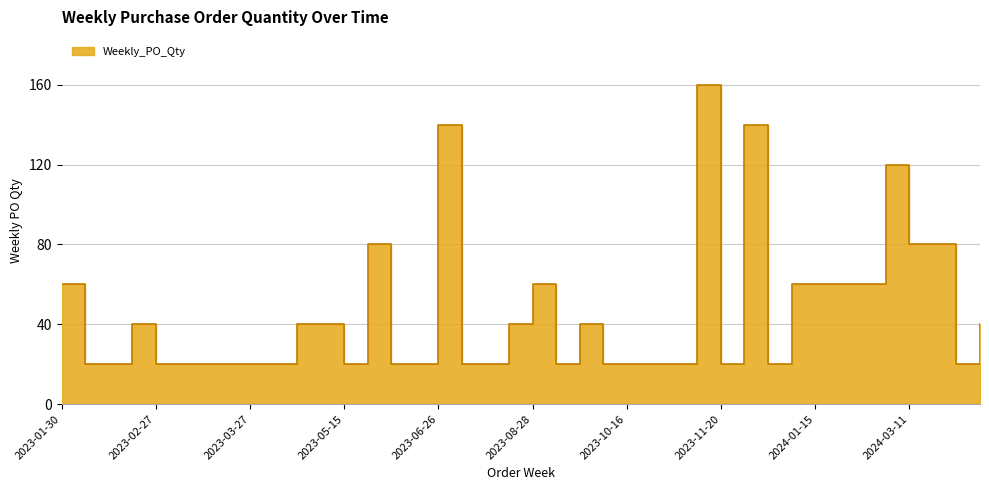

List the labels in order of value, largest first.

2023-11-13, 2023-06-26, 2023-12-11, 2024-03-04, 2023-05-22, 2024-03-11, 2024-03-18, 2023-01-30, 2023-08-28, 2024-01-08, 2024-01-15, 2024-01-29, 2024-02-05, 2023-02-20, 2023-04-24, 2023-05-08, 2023-08-21, 2023-09-18, 2024-04-08, 2023-02-06, 2023-02-13, 2023-02-27, 2023-03-06, 2023-03-13, 2023-03-20, 2023-03-27, 2023-04-17, 2023-05-15, 2023-06-12, 2023-06-19, 2023-07-03, 2023-08-07, 2023-09-11, 2023-10-09, 2023-10-16, 2023-10-23, 2023-10-30, 2023-11-20, 2023-12-18, 2024-04-01